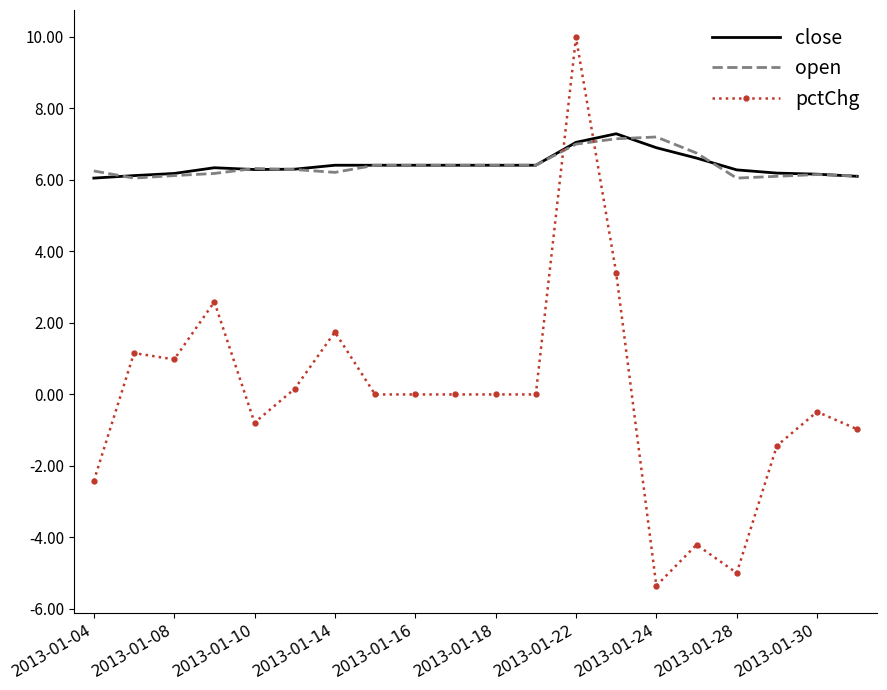

True or false: pctChg and close intersect in this chart.

True